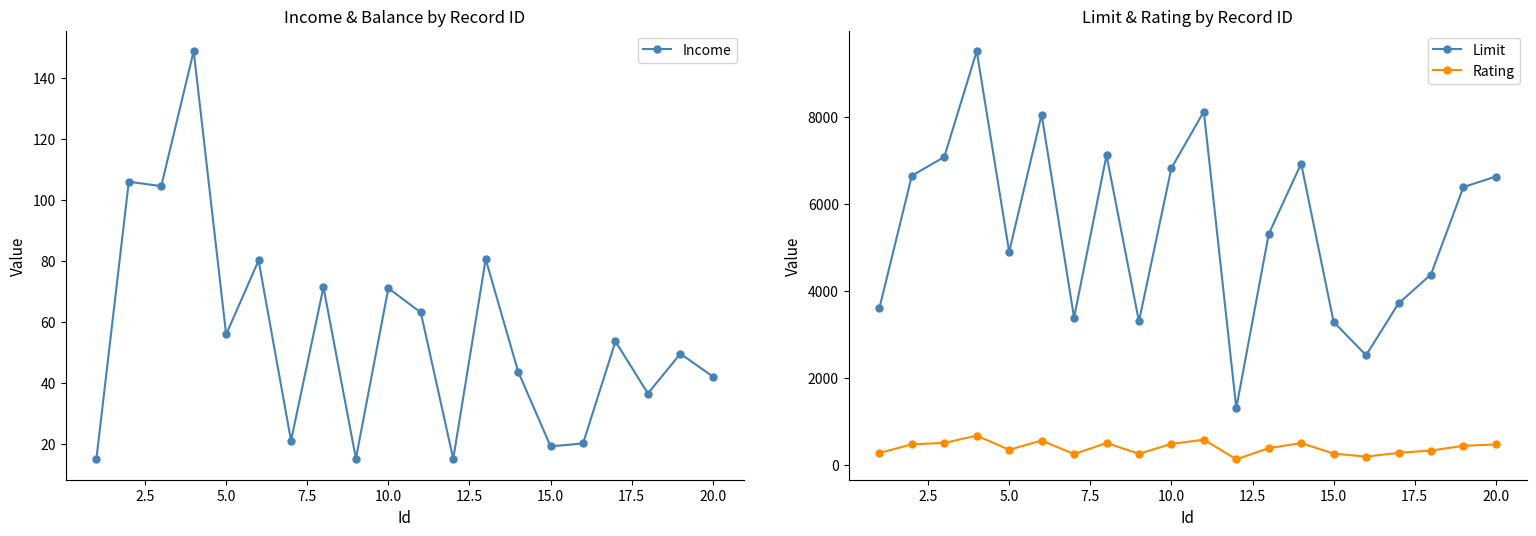

The Income series shows 55.9 at 5.0. True or false?

True